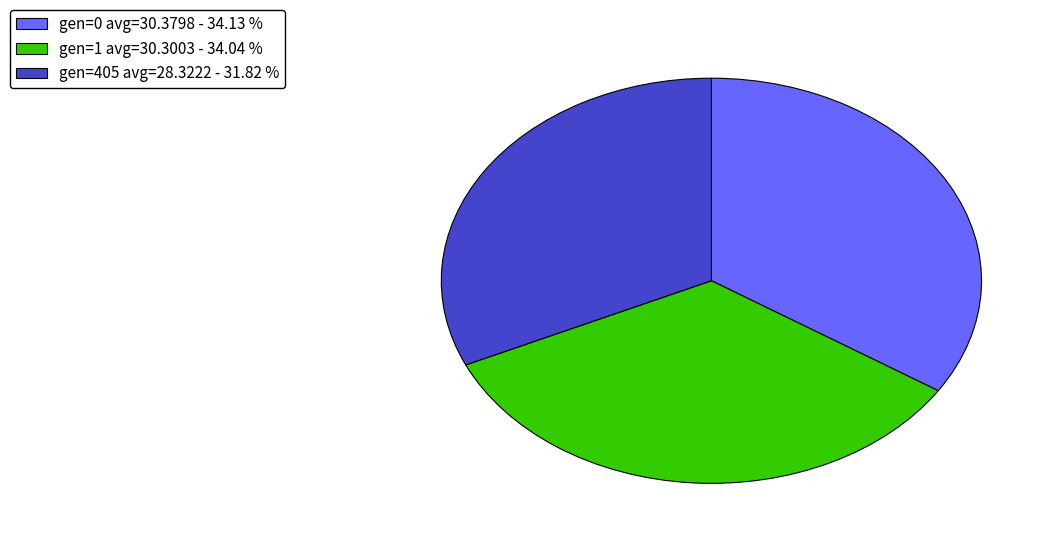

Do gen=1 avg=30.3003 and gen=0 avg=30.3798 together represent more than half of the pie?

Yes